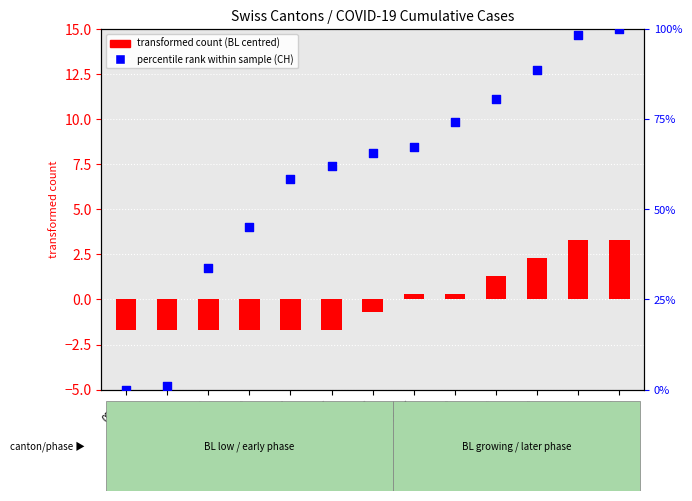

Which series has the widest spread of Y values?

percentile rank within the sample